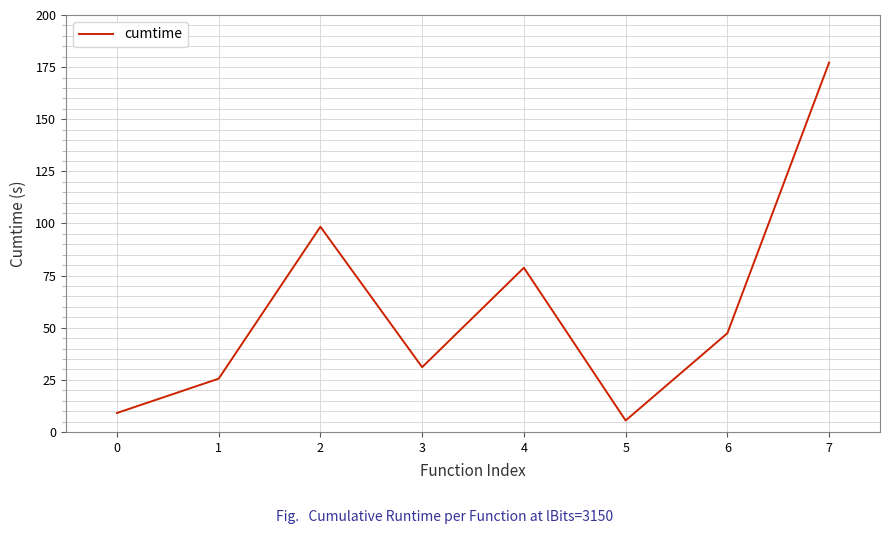

Count the number of categories in the chart.

8